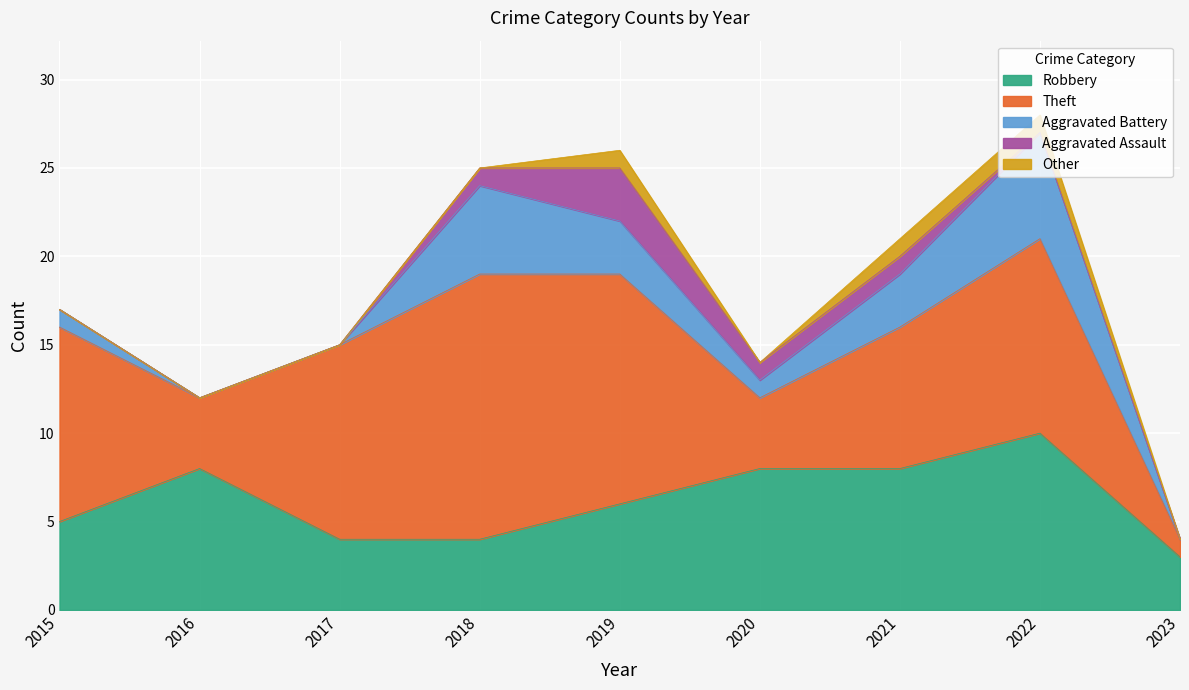

True or false: Theft and Robbery cross at least once.

True